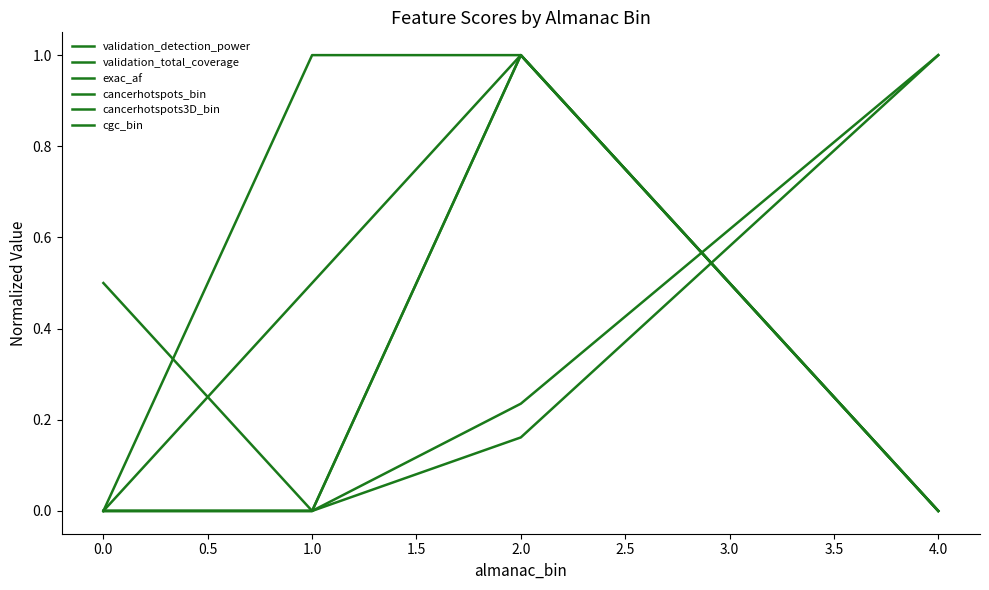

Rank the series by their maximum value, from lowest to highest.

validation_detection_power, validation_total_coverage, exac_af, cancerhotspots_bin, cancerhotspots3D_bin, cgc_bin